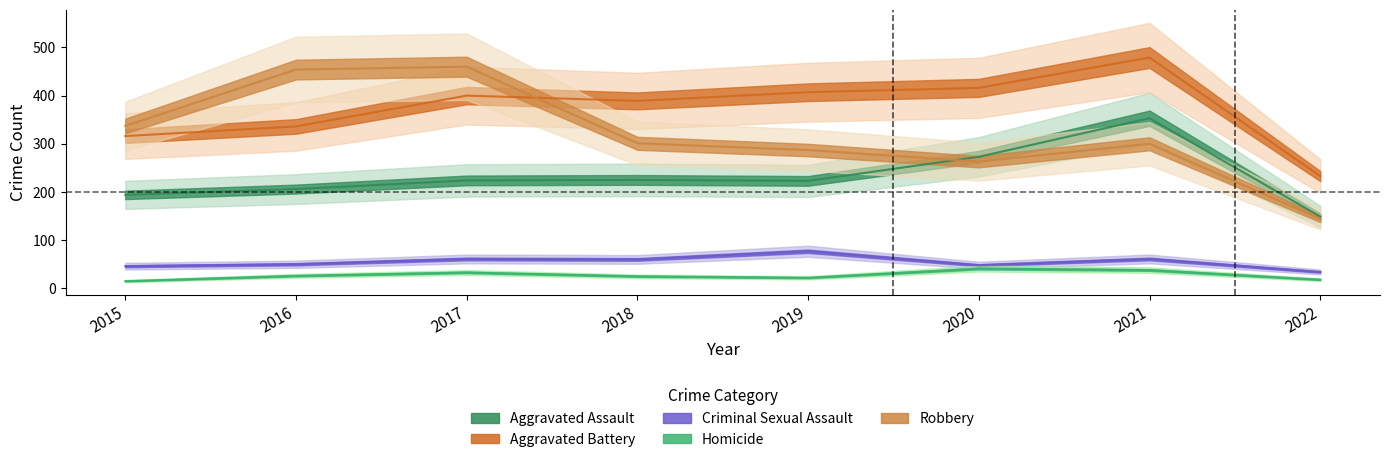

True or false: Aggravated Assault and Homicide intersect in this chart.

False